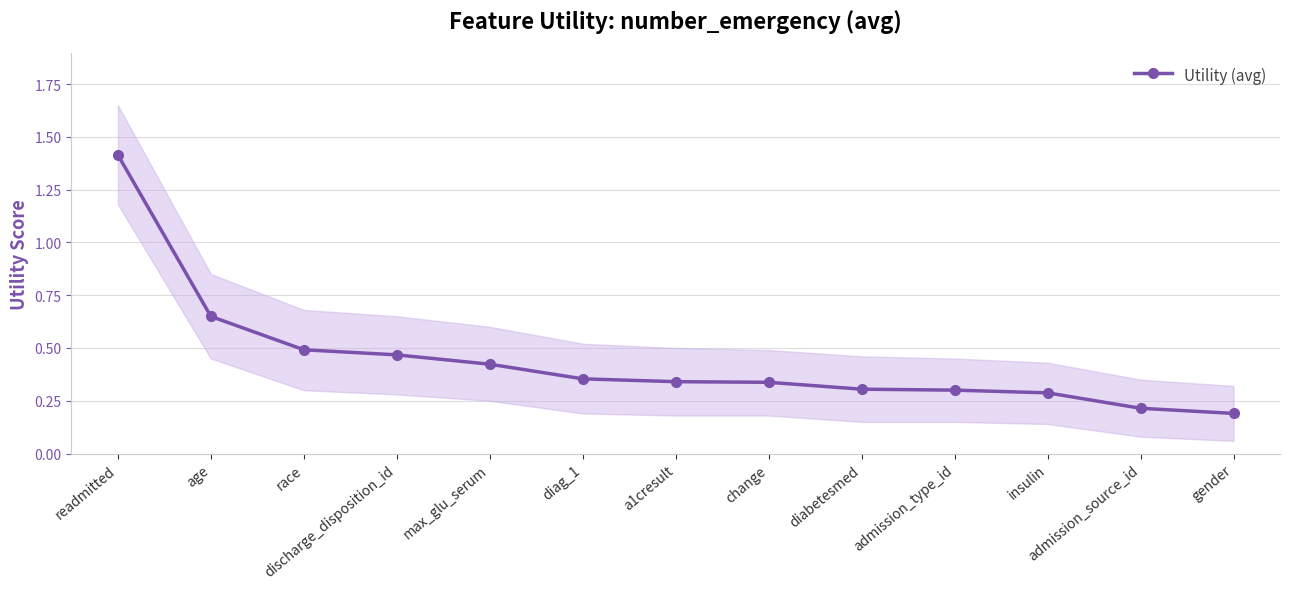

What is the sum of the values at admission_type_id and gender?

0.5